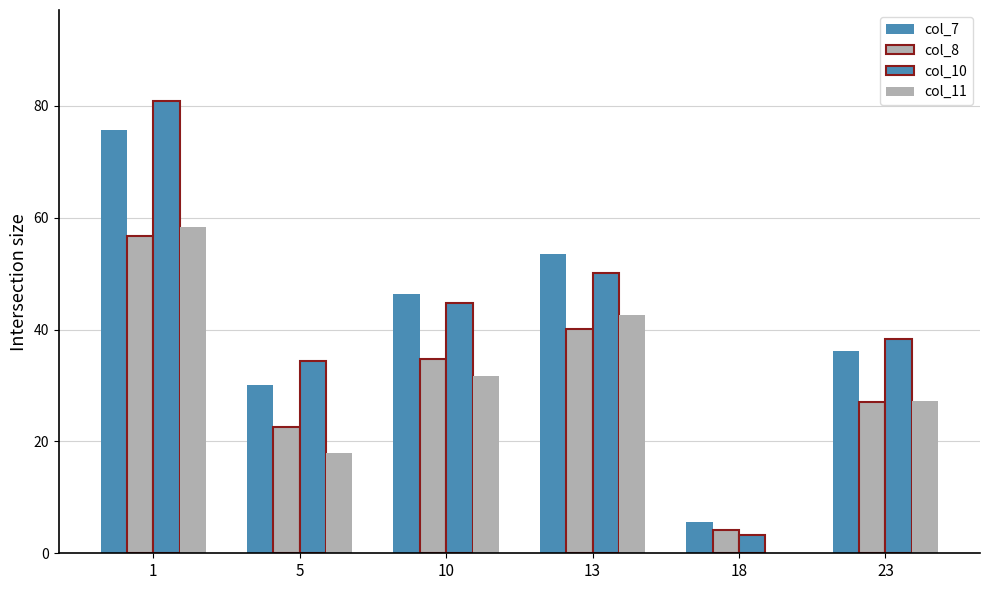

How many groups of bars are there?

6